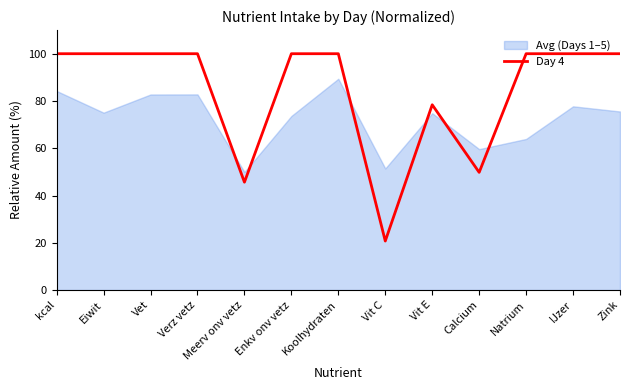

How many interior local peaks (higher than both neighbors) does the data have?

1